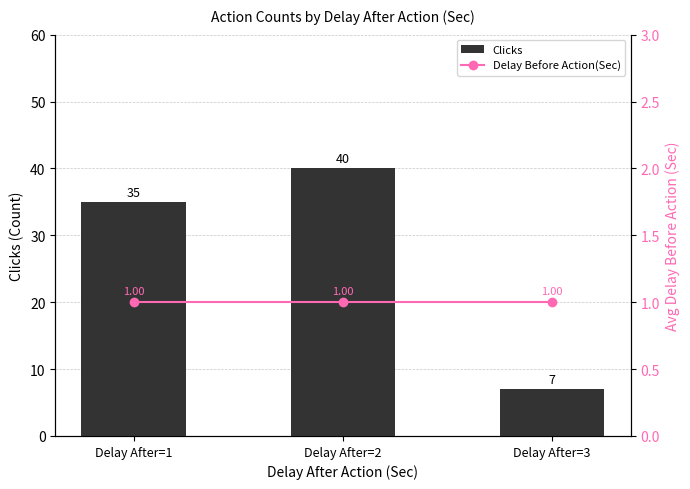

Rank the series at Delay After=3 from lowest to highest value.

Delay Before Action(Sec), Clicks